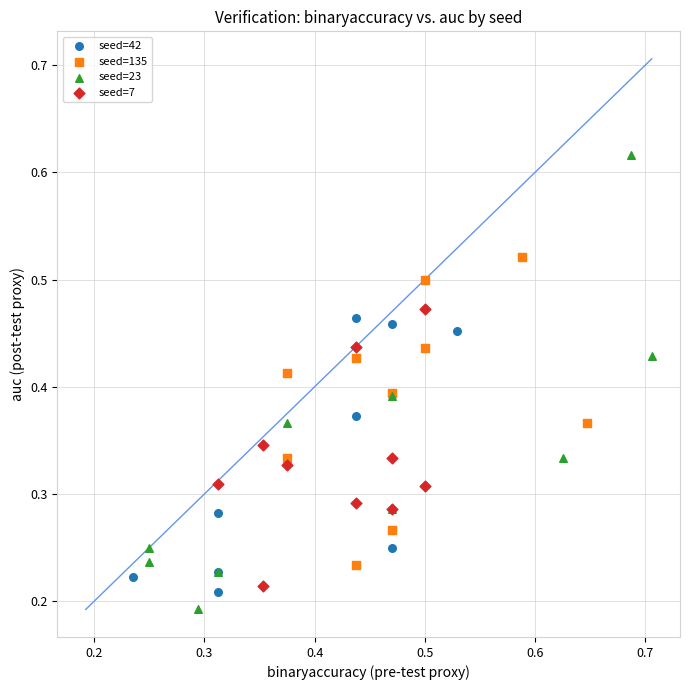

Which series contains the lowest Y value?

seed=23